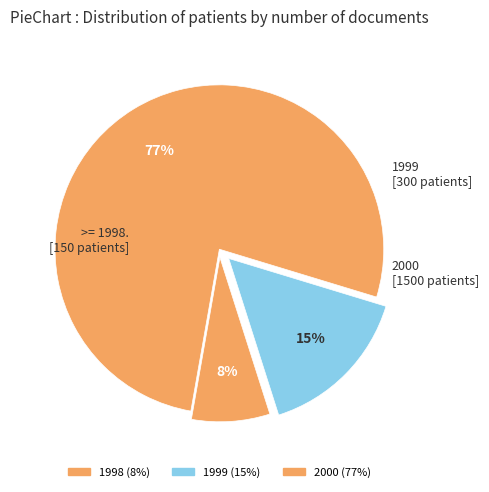

To the nearest percent, what is the difference between the largest and smallest slice percentages?

69%